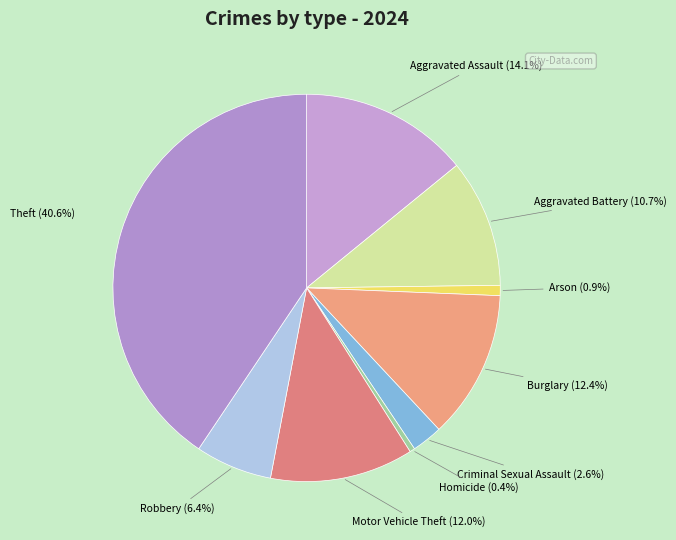

What is the largest slice in the pie chart?

Theft